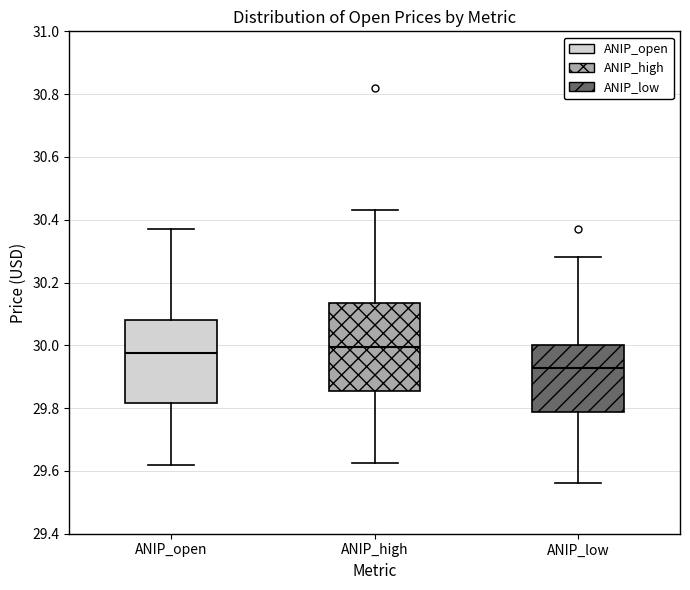

Which box has the lowest median line?

ANIP_low